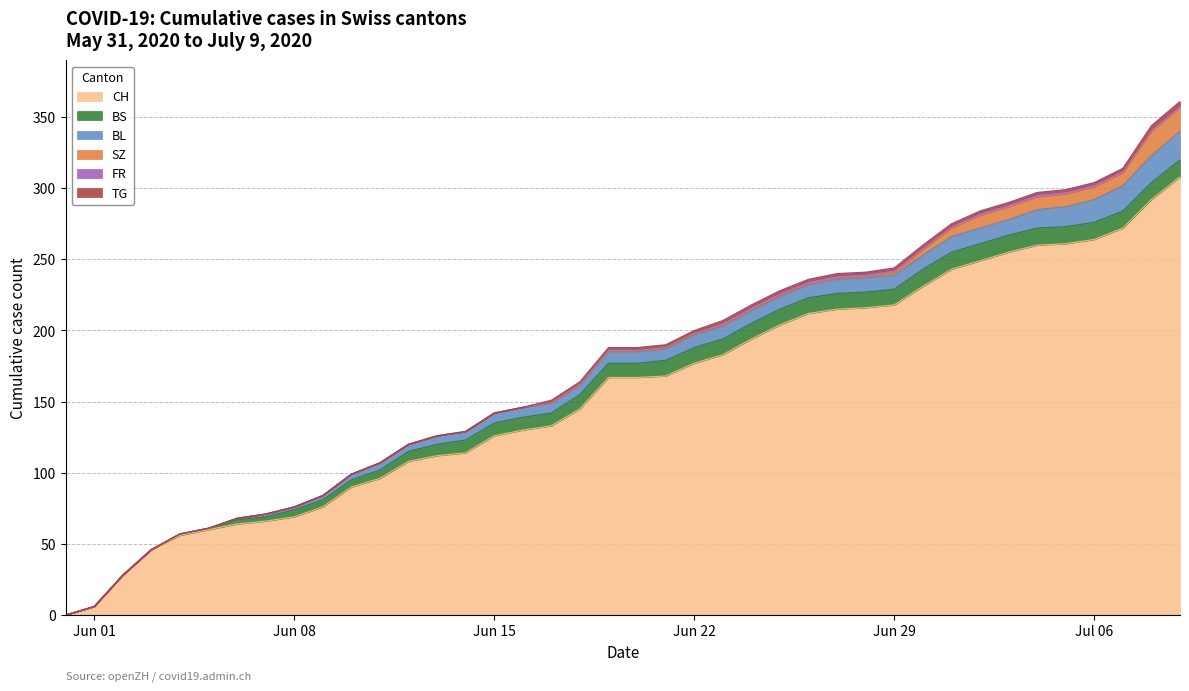

The BL series shows 9 at 2020-06-14. True or false?

False